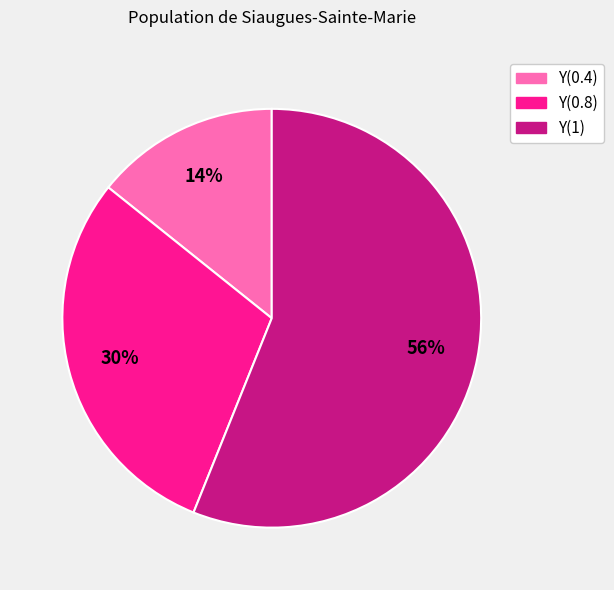

How many segments does this pie chart have?

3